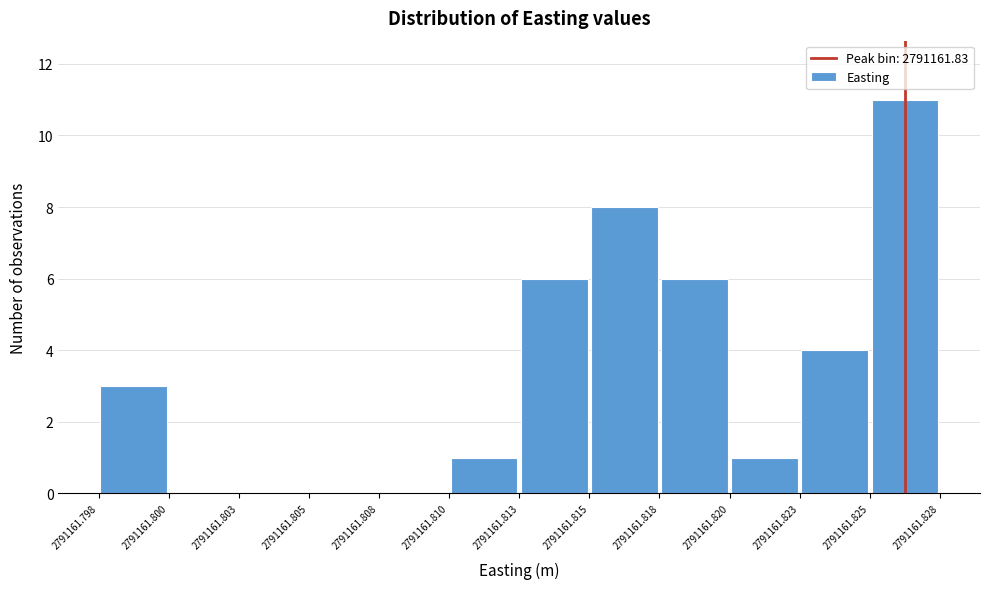

Reading left to right, list every bar in this chart as the range it spans on the x-axis followed by its height. The values are not printed on the chart, so give them approximately, as read against the axis.

2791161.798 to 2791161.800: 3
2791161.800 to 2791161.803: 0
2791161.803 to 2791161.805: 0
2791161.805 to 2791161.808: 0
2791161.808 to 2791161.810: 0
2791161.810 to 2791161.813: 1
2791161.813 to 2791161.815: 6
2791161.815 to 2791161.818: 8
2791161.818 to 2791161.820: 6
2791161.820 to 2791161.823: 1
2791161.823 to 2791161.825: 4
2791161.825 to 2791161.828: 11